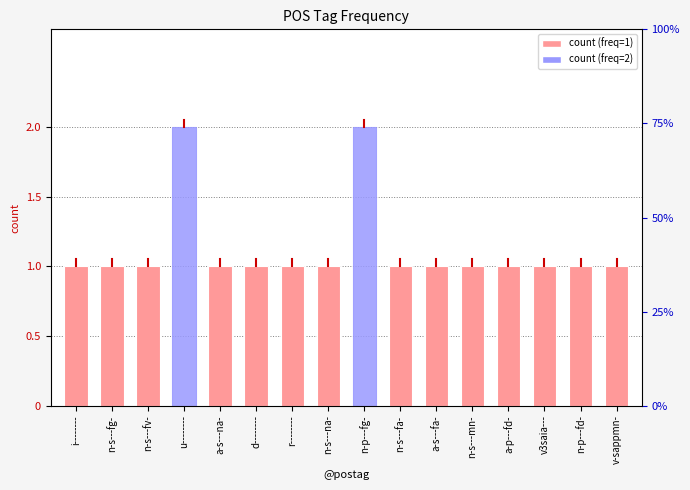

What is the smallest value displayed?

1